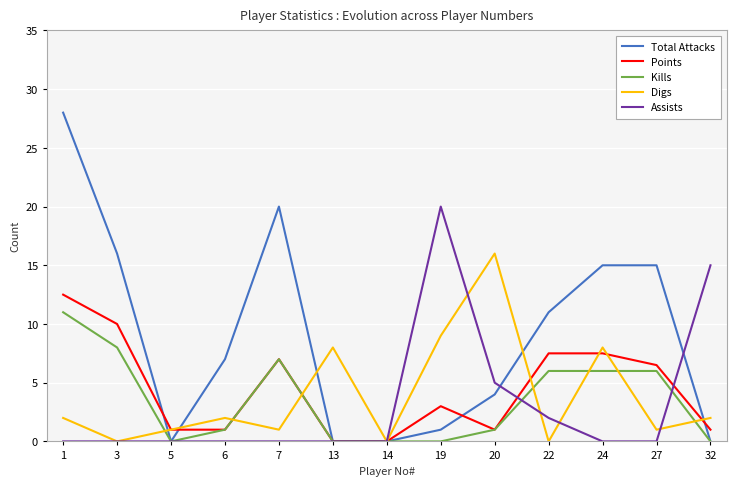

Which series has the largest total across all categories?

Total Attacks